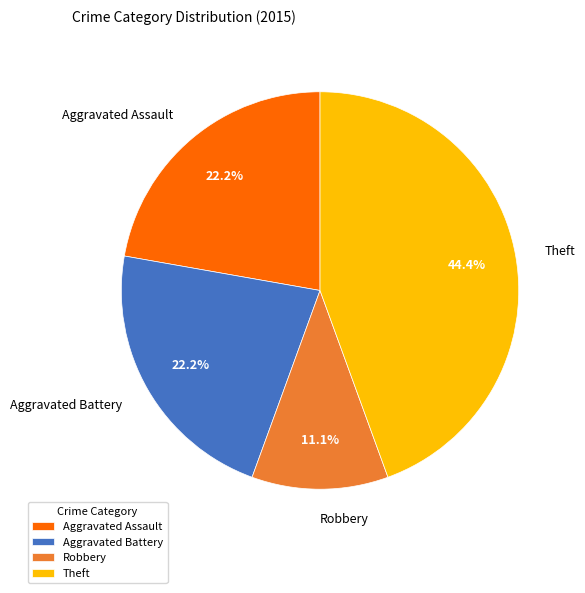

Is Aggravated Assault the majority of the pie?

No